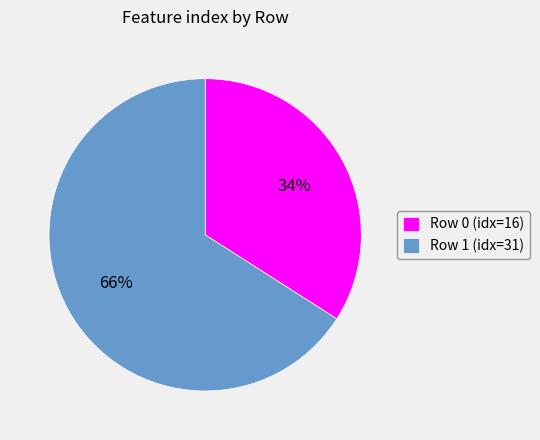

Rank the categories by value from highest to lowest.

Row 1 (idx=31), Row 0 (idx=16)